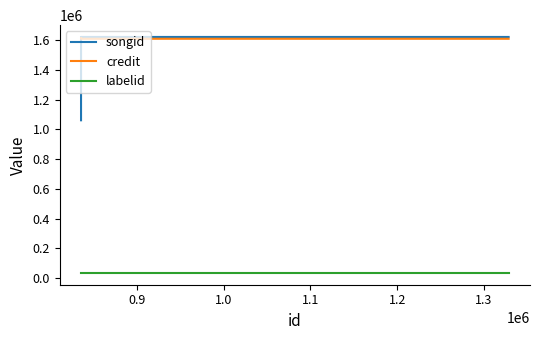

The songid series shows 1620589 at 0.9. True or false?

True